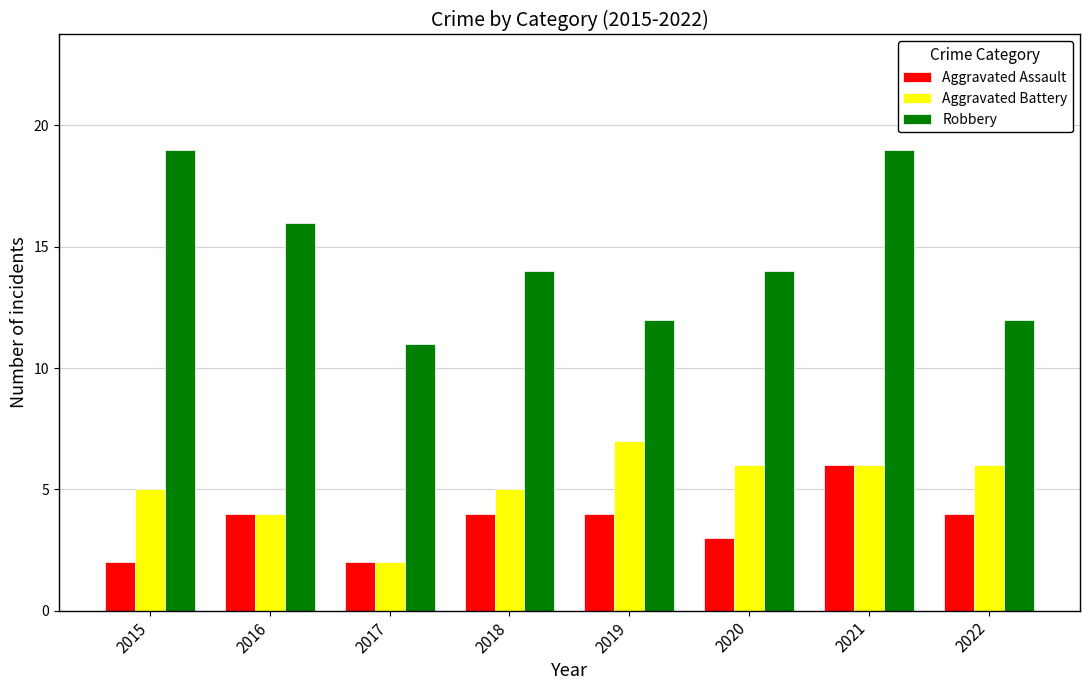

How many bars are there in total?

24